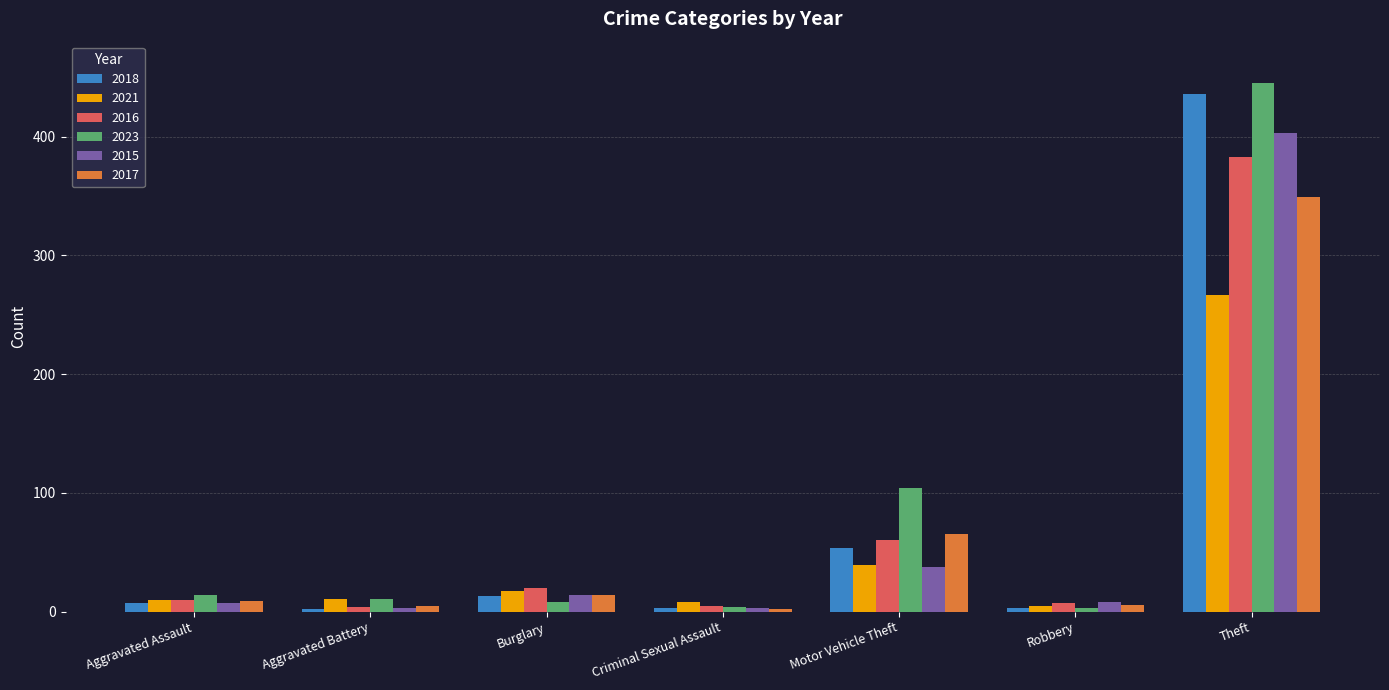

At which label does 2021 reach its peak?

Theft